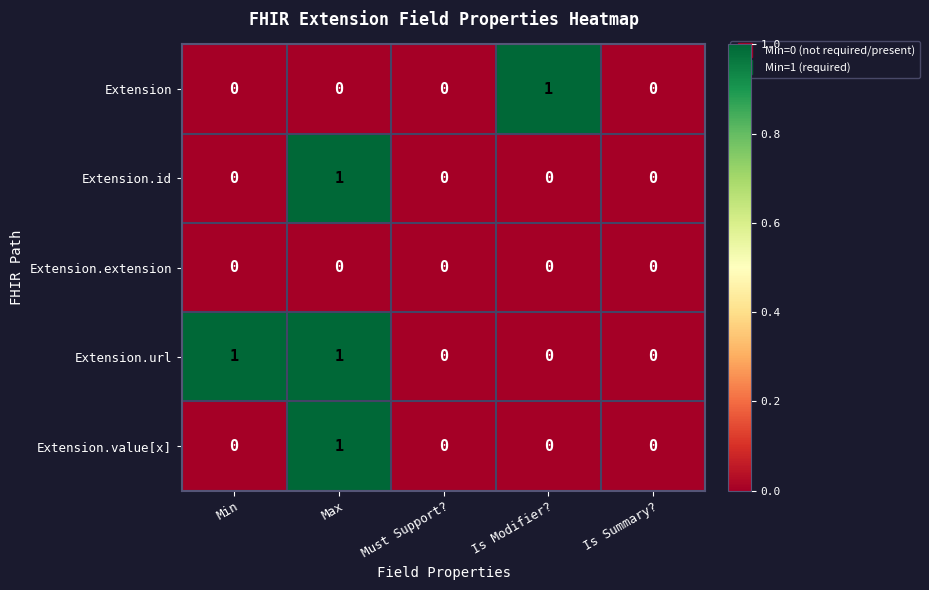

How many series are shown in this chart?

5